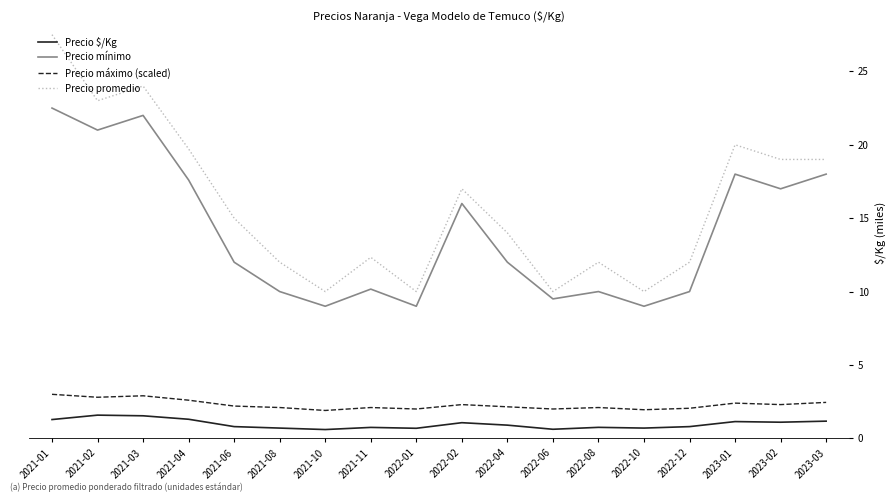

Which category has the highest value in the Precio promedio series?

2021-01